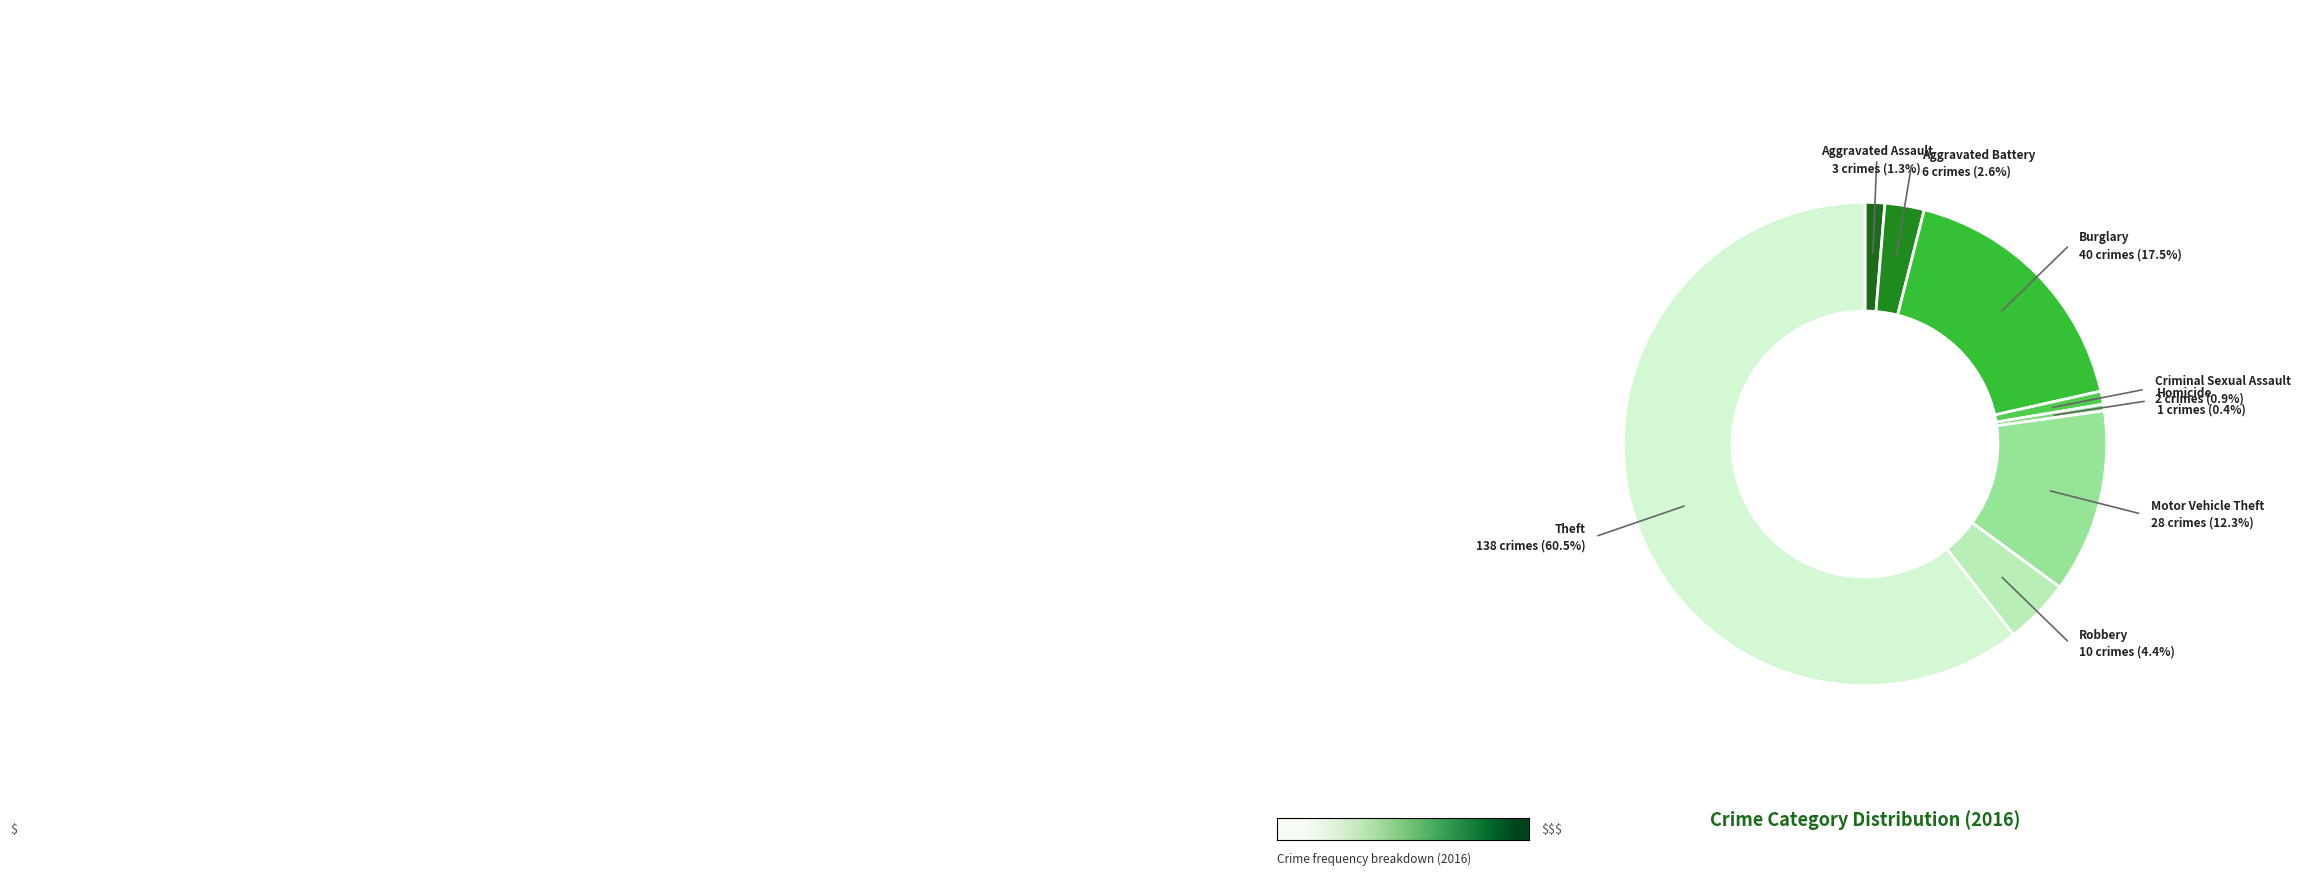

The Motor Vehicle Theft slice represents 12% of the pie. True or false?

True